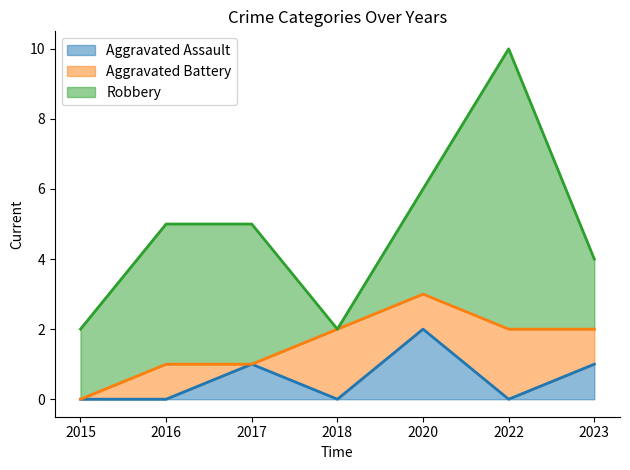

True or false: Aggravated Battery and Robbery cross at least once.

True